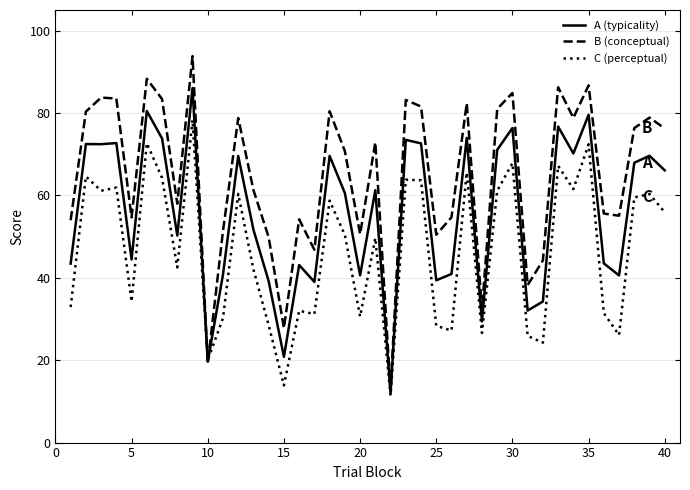

True or false: C (perceptual) has more than 2 points higher than both neighbors.

True